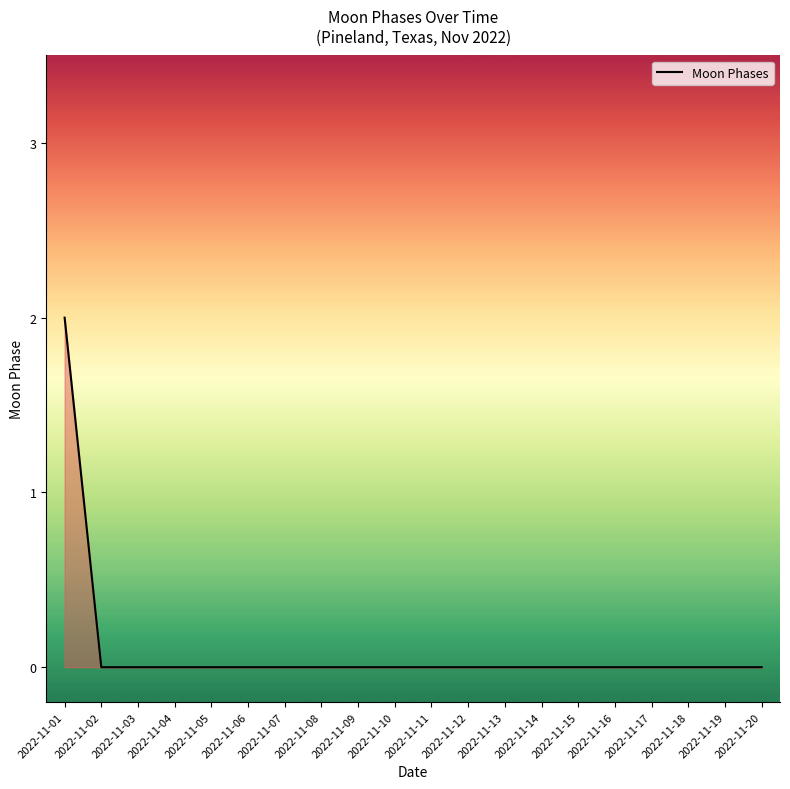

The value at 2022-11-04 is 0. True or false?

True